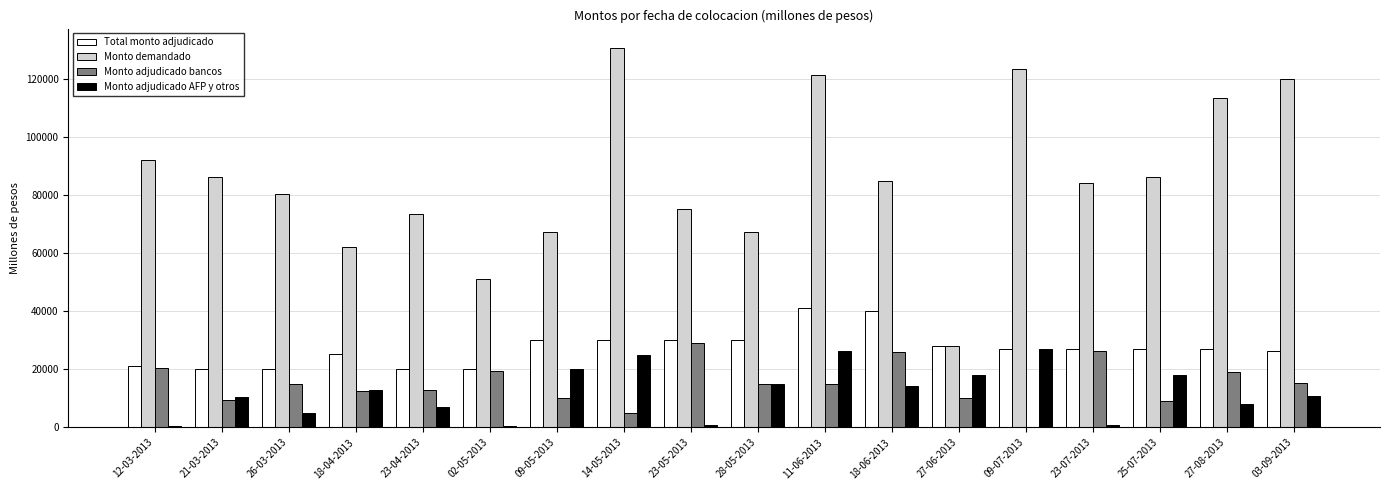

Which series has the largest total across all categories?

Monto demandado